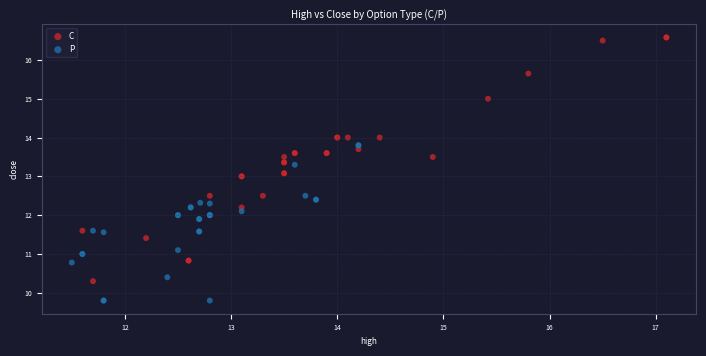

Which series contains the lowest Y value?

P